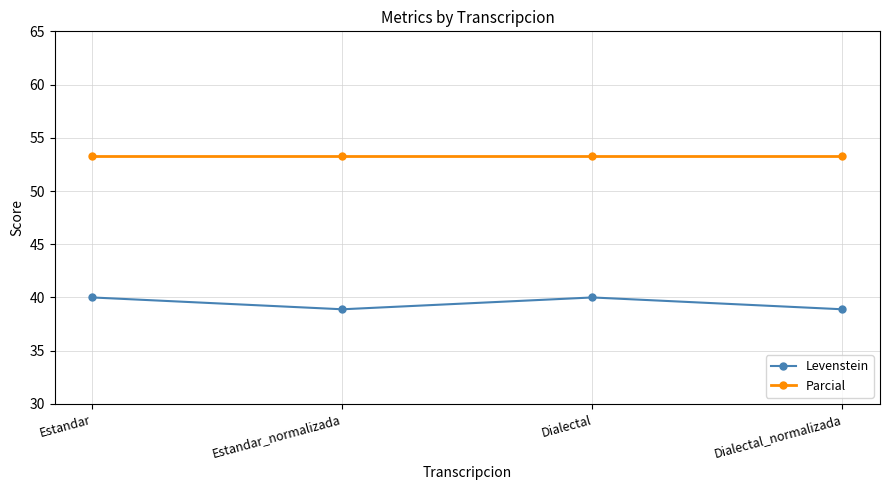

Which series has the largest total across all categories?

Parcial